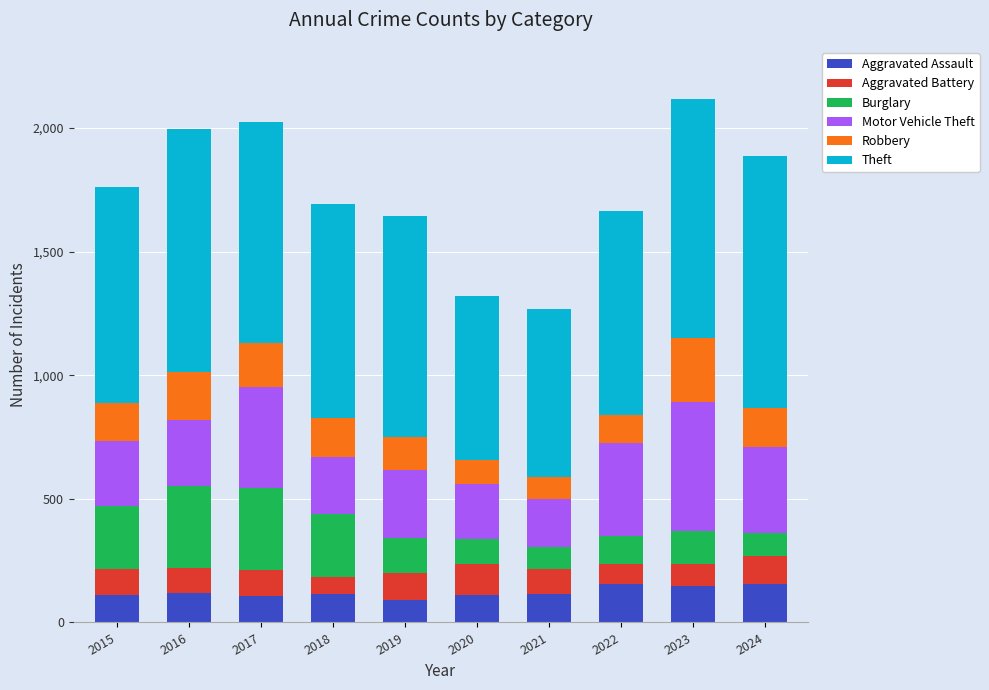

What is the maximum value for Aggravated Assault?

154